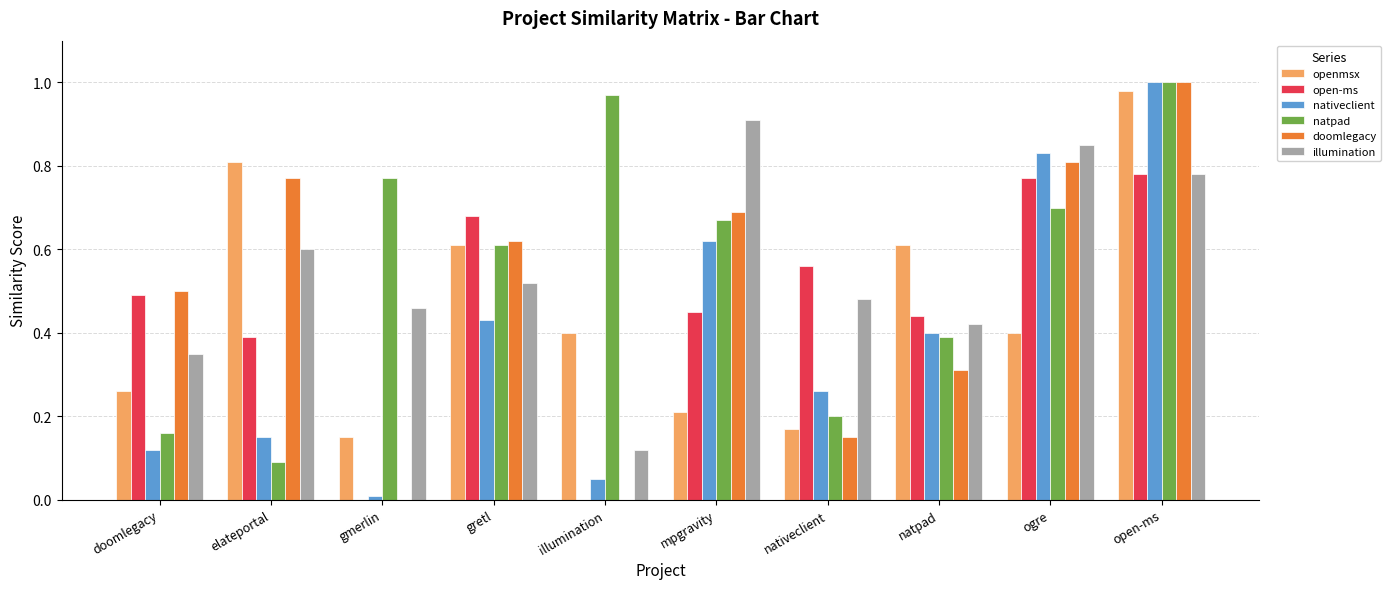

Between natpad and ogre, which series saw the biggest shift?

doomlegacy